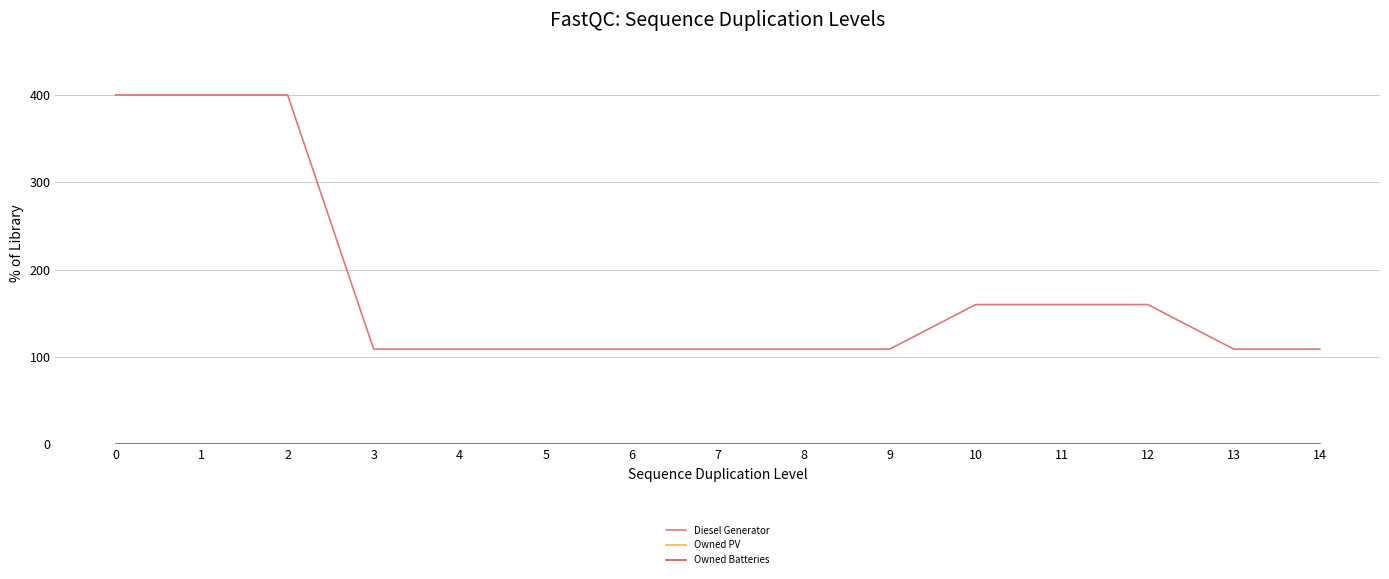

True or false: Diesel Generator and Owned Batteries intersect in this chart.

False